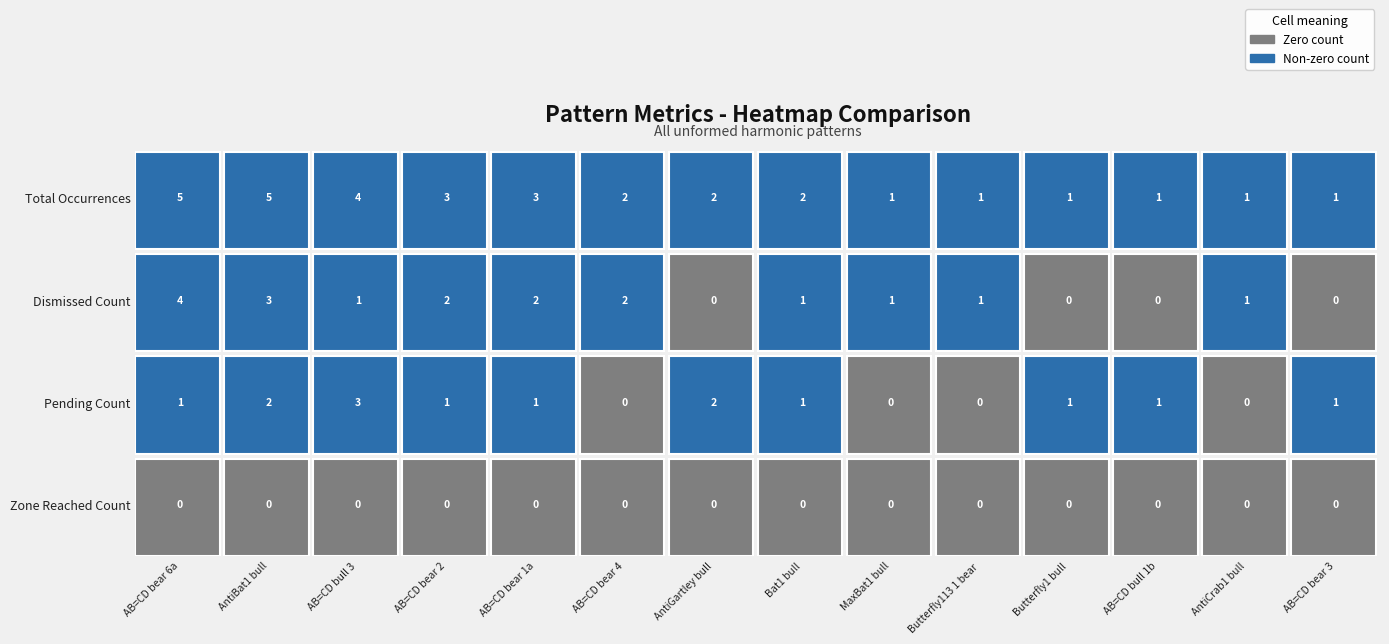

Which series has the largest range (max minus min)?

total_occurrences